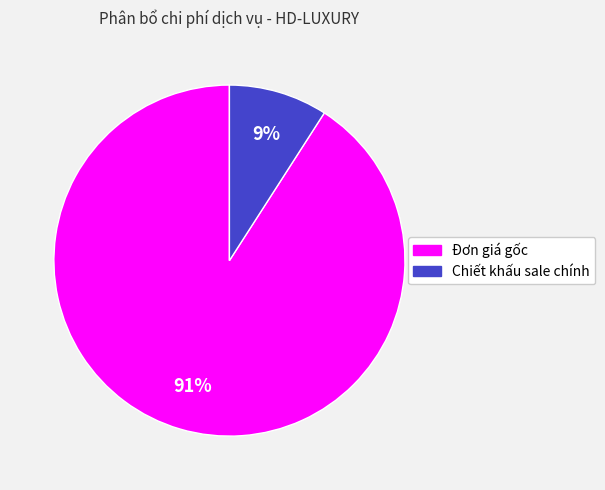

True or false: Đơn giá gốc accounts for 91% of the total.

True